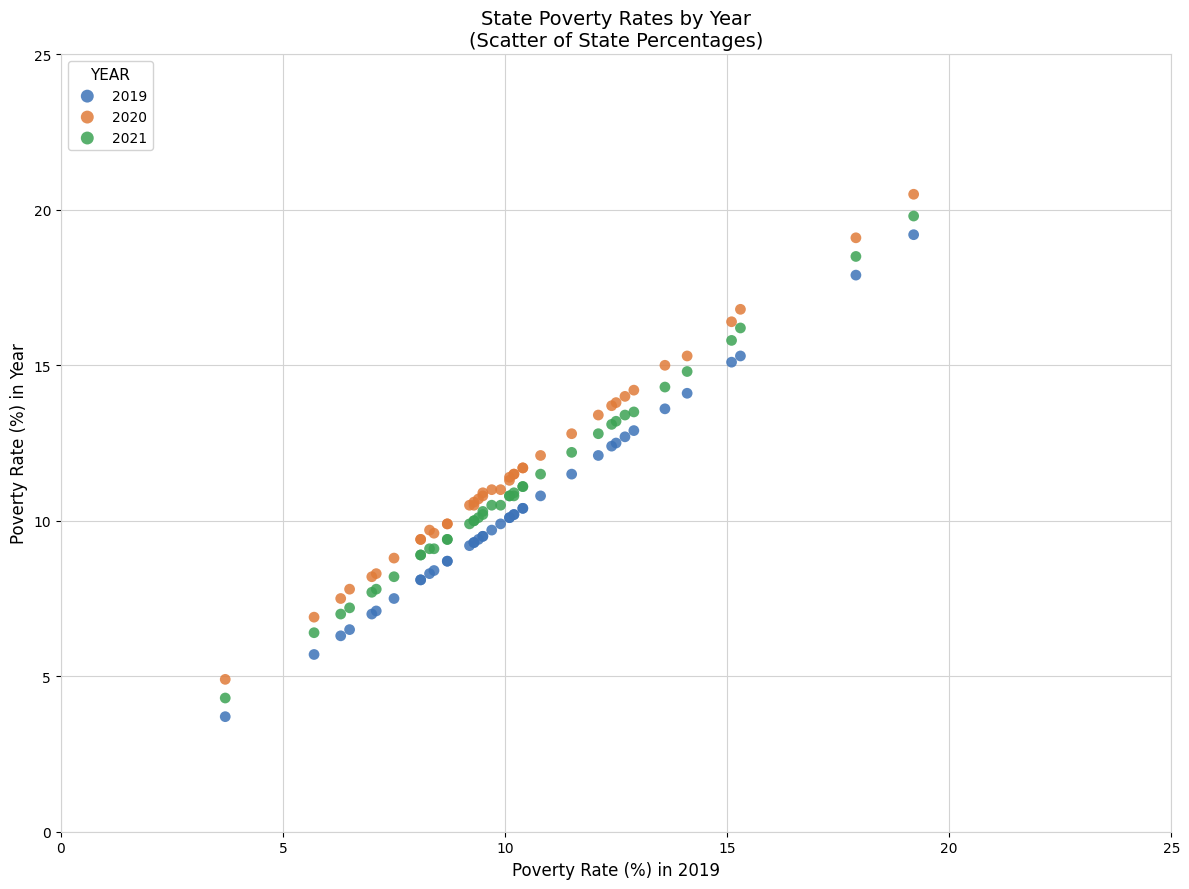

Which series has the widest spread of Y values?

2020